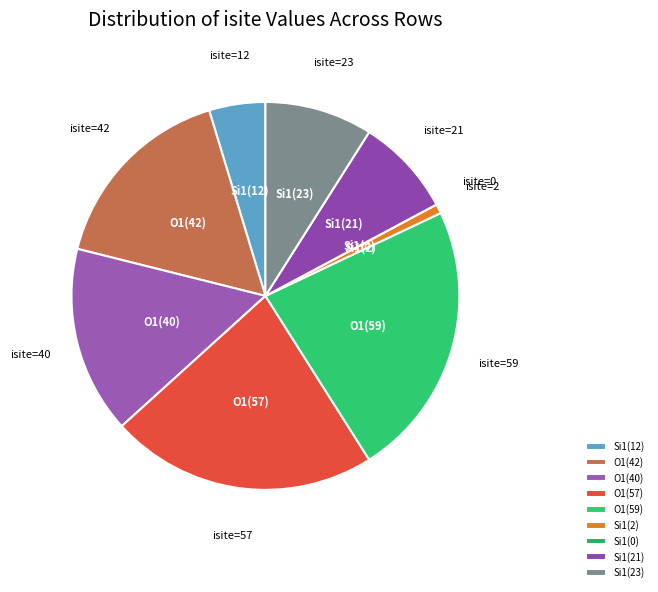

True or false: O1(59) accounts for 17% of the total.

False